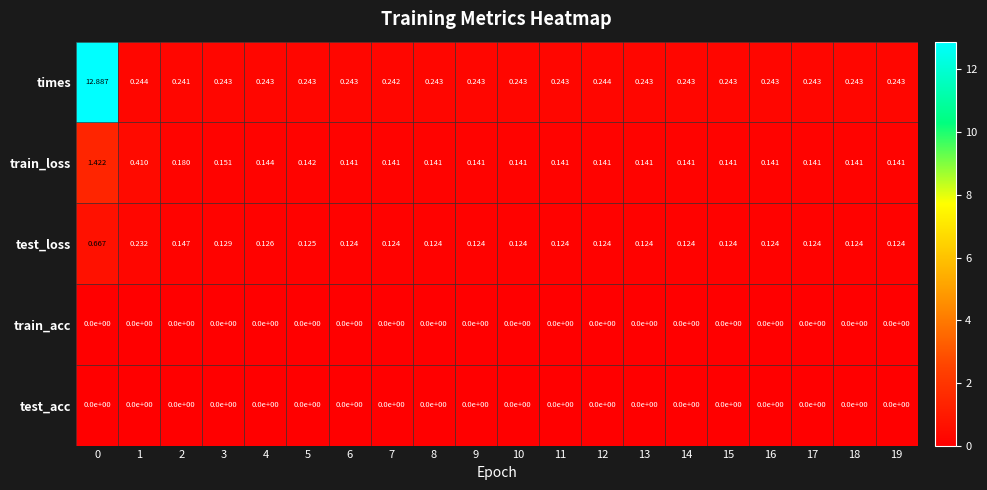

Between 2 and 9, which series saw the biggest shift?

train_loss